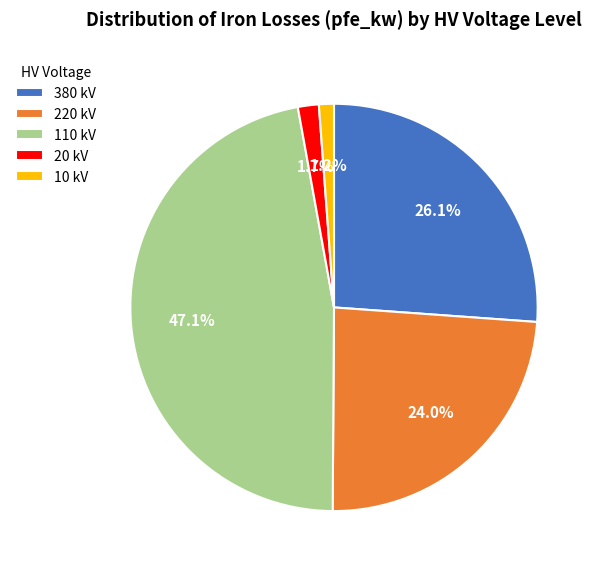

Which slice is the largest?

110 kV